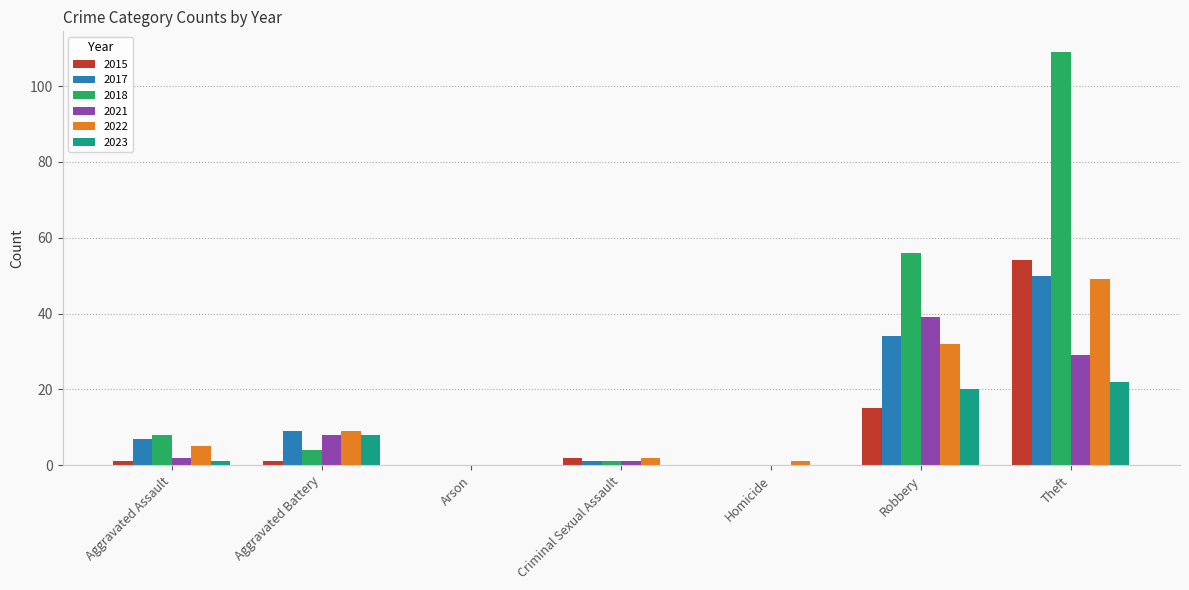

Reading left to right, what are all the values shown in this chart?

2015: 1	1	0	2	0	15	54
2017: 7	9	0	1	0	34	50
2018: 8	4	0	1	0	56	109
2021: 2	8	0	1	0	39	29
2022: 5	9	0	2	1	32	49
2023: 1	8	0	0	0	20	22